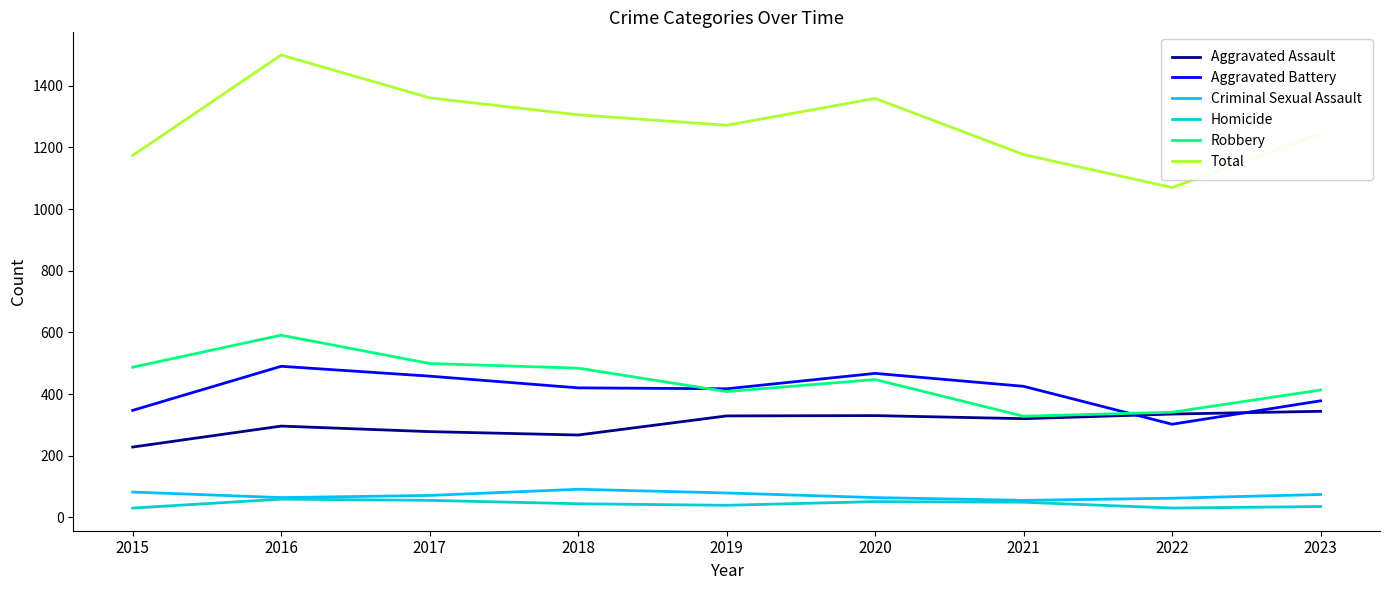

True or false: Aggravated Battery and Total cross at least once.

False